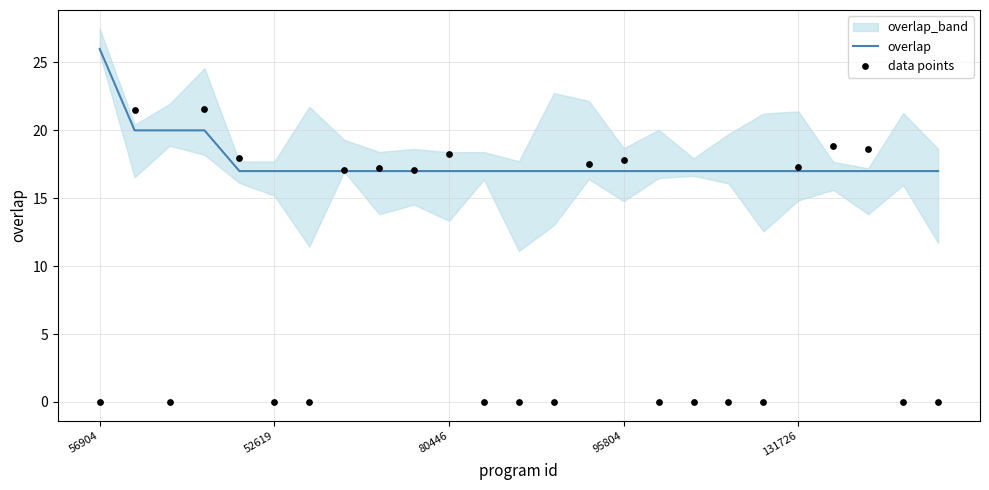

Is it true that overlap equals 10 at 80446?

False